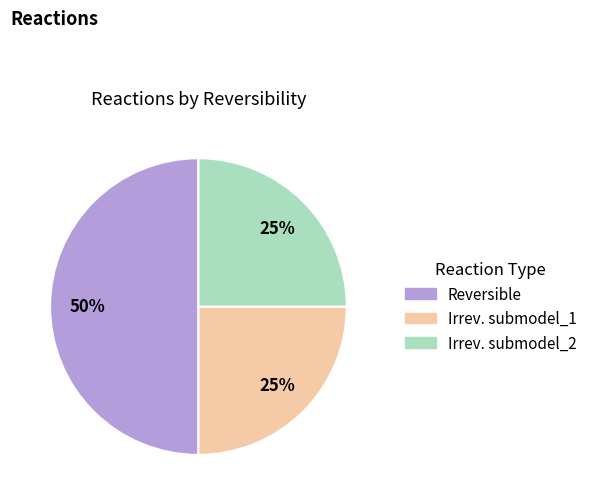

To the nearest percent, what is the difference between the largest and smallest slice percentages?

25%